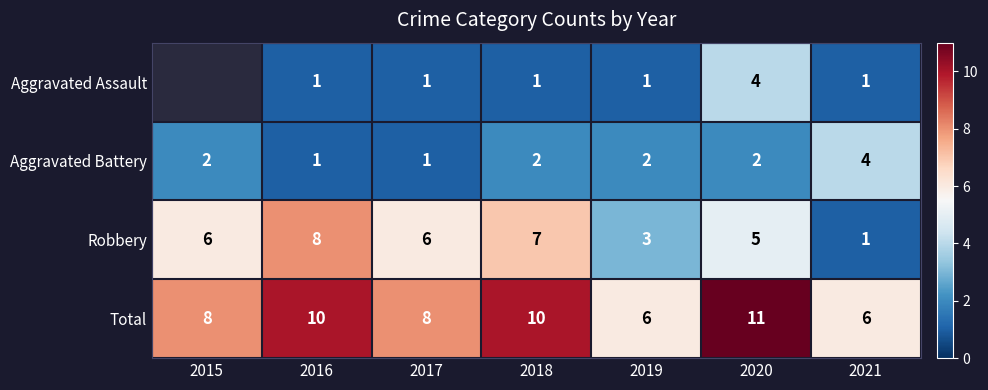

Is it true that Total equals 3 at 2016?

False